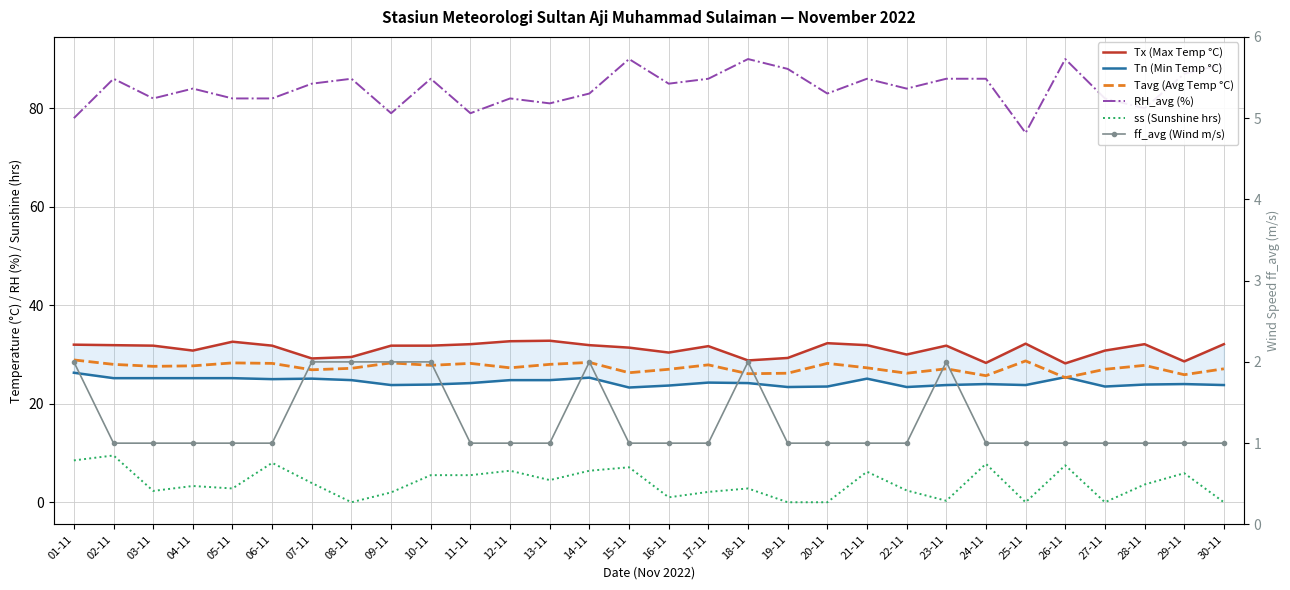

Which has a higher value, 11-11 or 08-11?

11-11